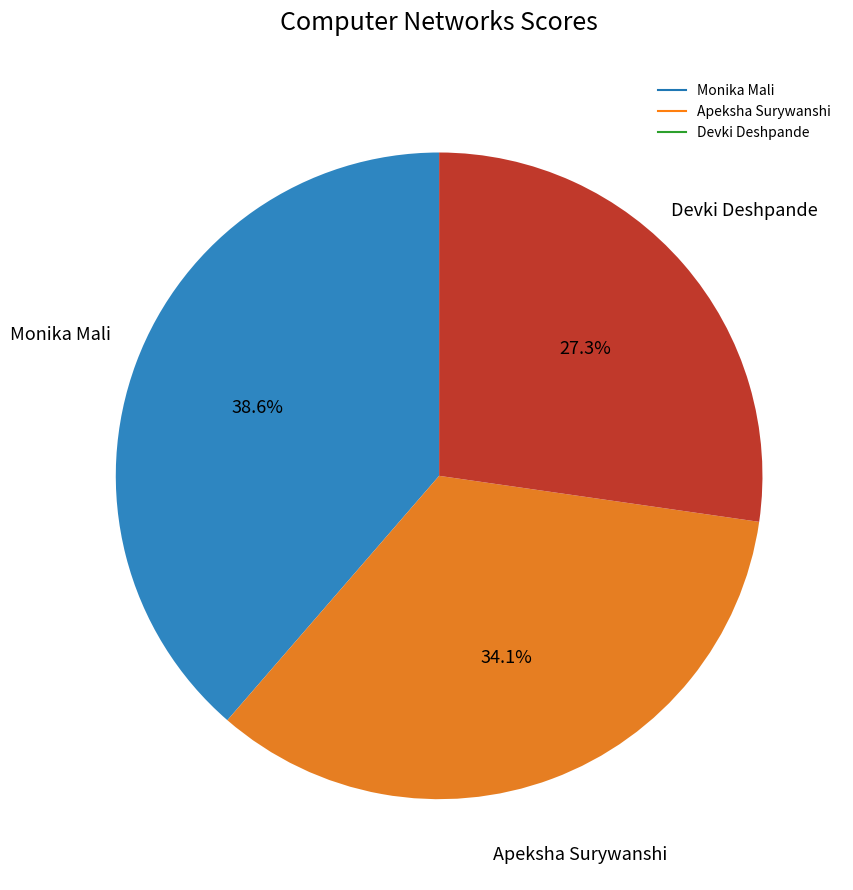

How many slices are in this pie chart?

3